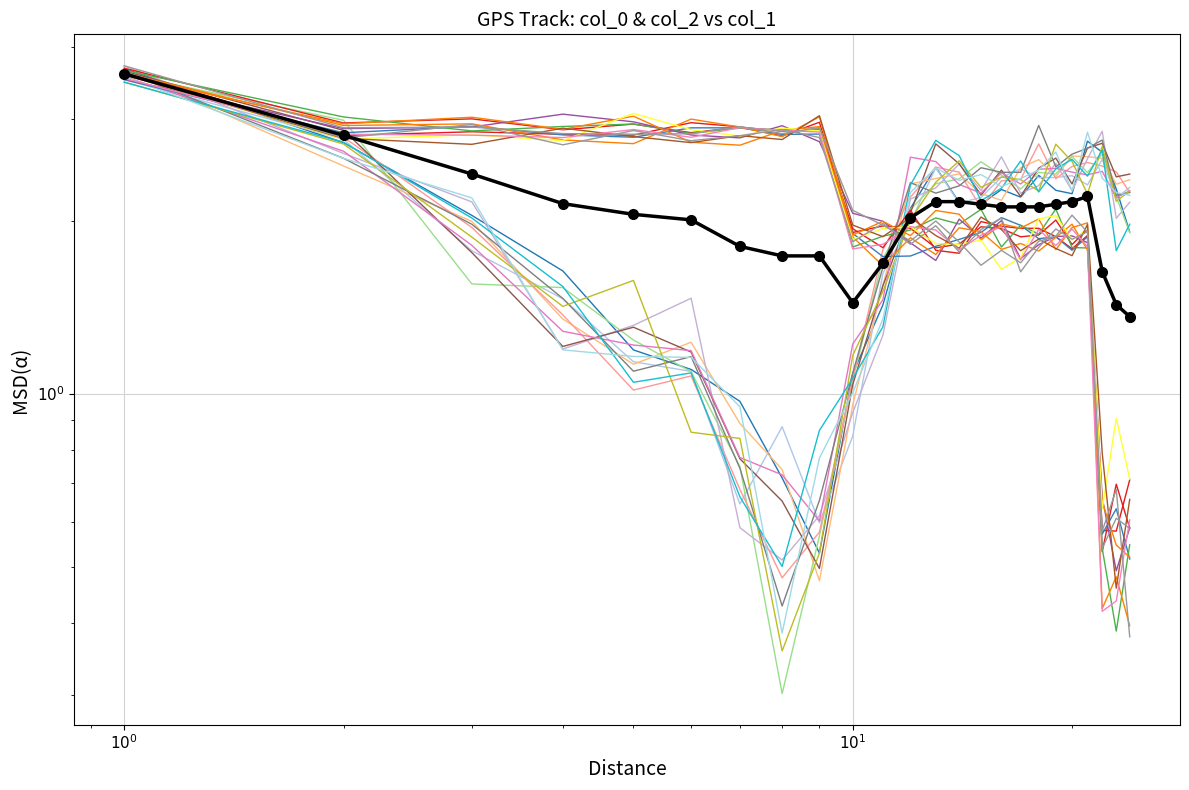

What is the average value of the col_2 series?

2.1